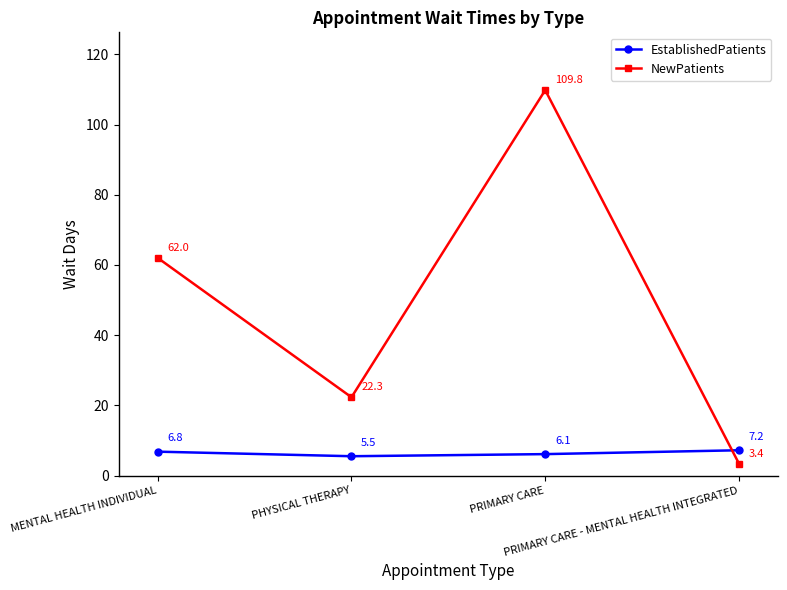

How many lines are shown in the chart?

2